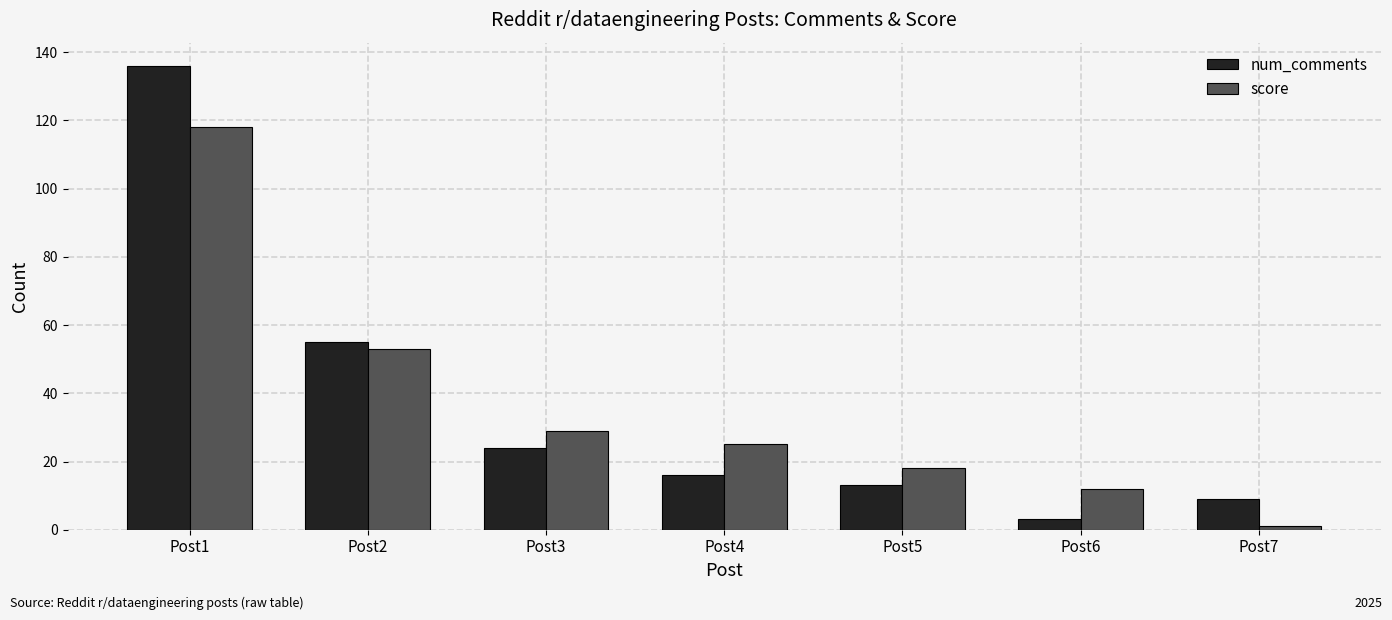

What is the difference between the maximum and second lowest values in the num_comments series?

127